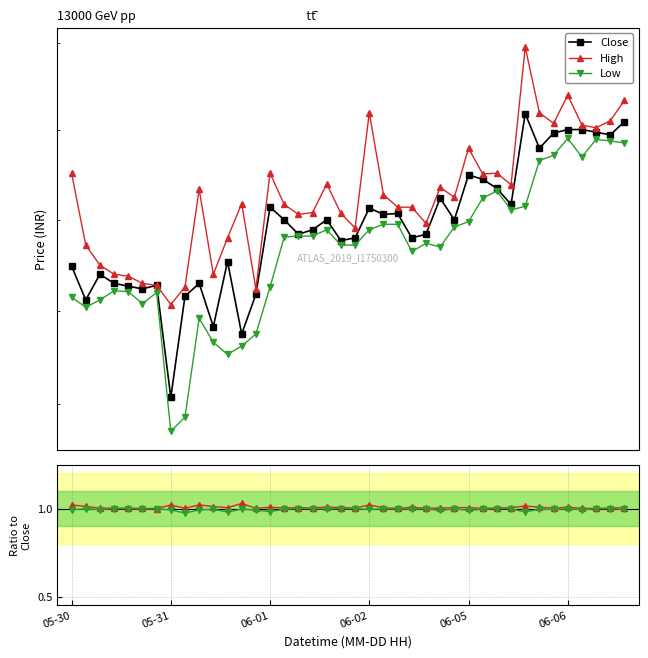

Where does the Close series first go above 255?

06-01